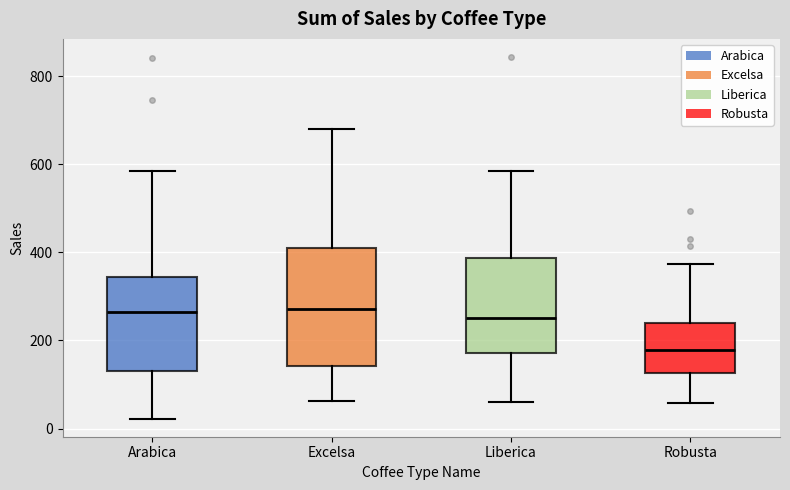

Comparing the boxes themselves (not the whiskers), which one is the tallest?

Excelsa